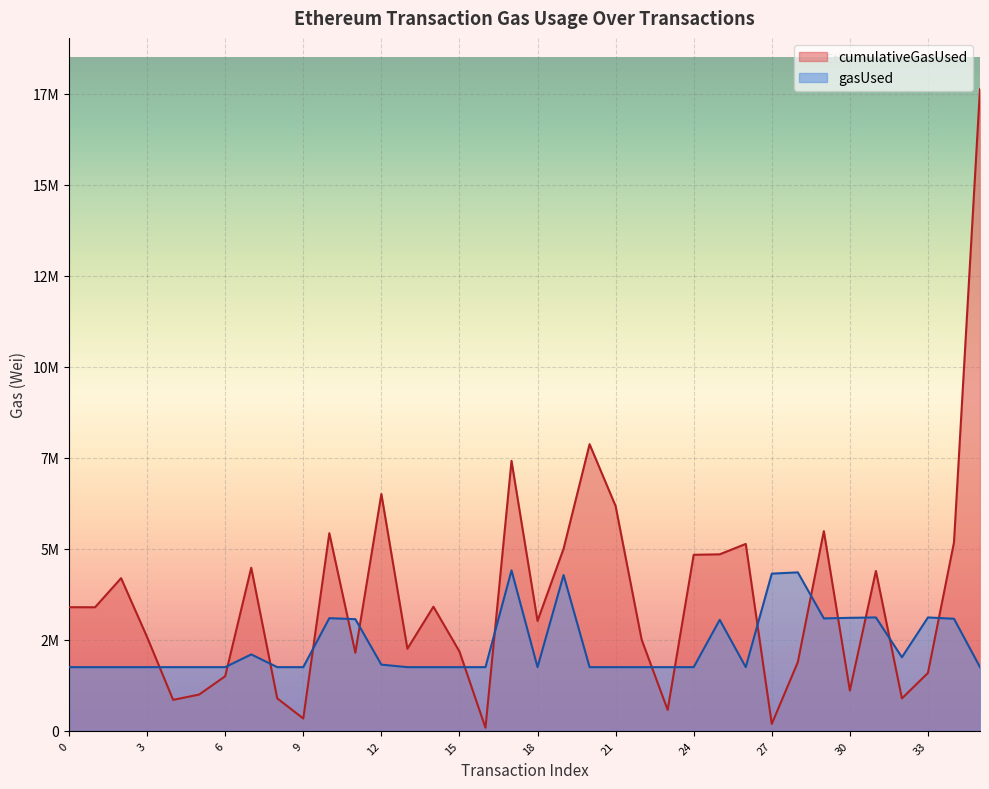

Between 12 and 22, which series saw the biggest shift?

cumulativeGasUsed